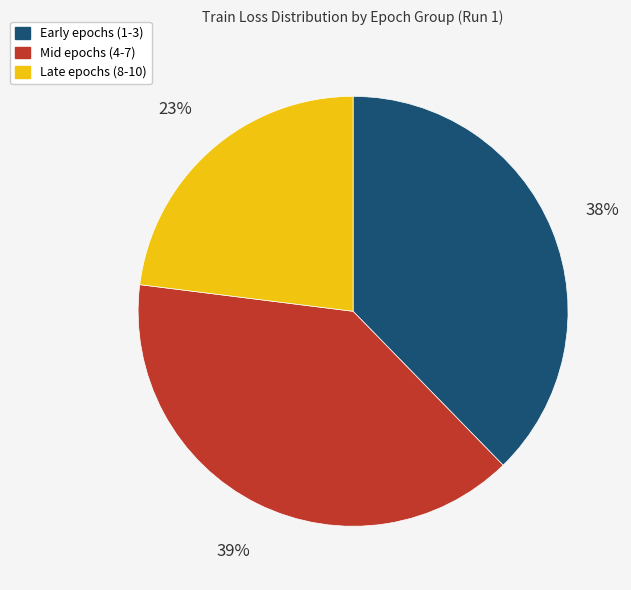

What percentage is the Mid epochs (4-7) slice, to the nearest percent?

39%